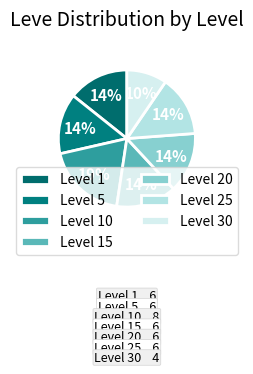

True or false: Level 15 accounts for 23% of the total.

False